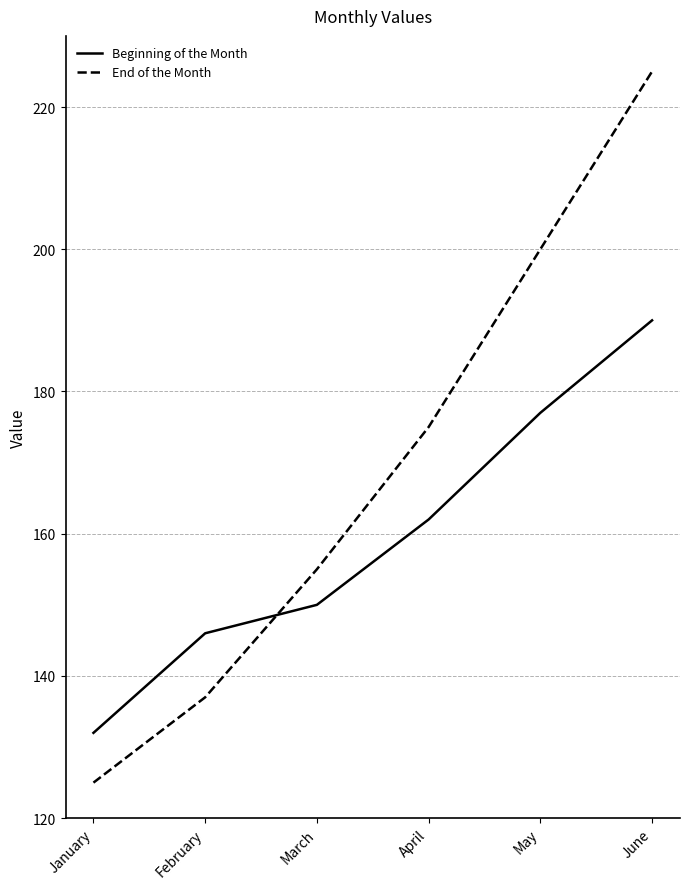

Between January and February, which series saw the biggest shift?

Beginning of the Month